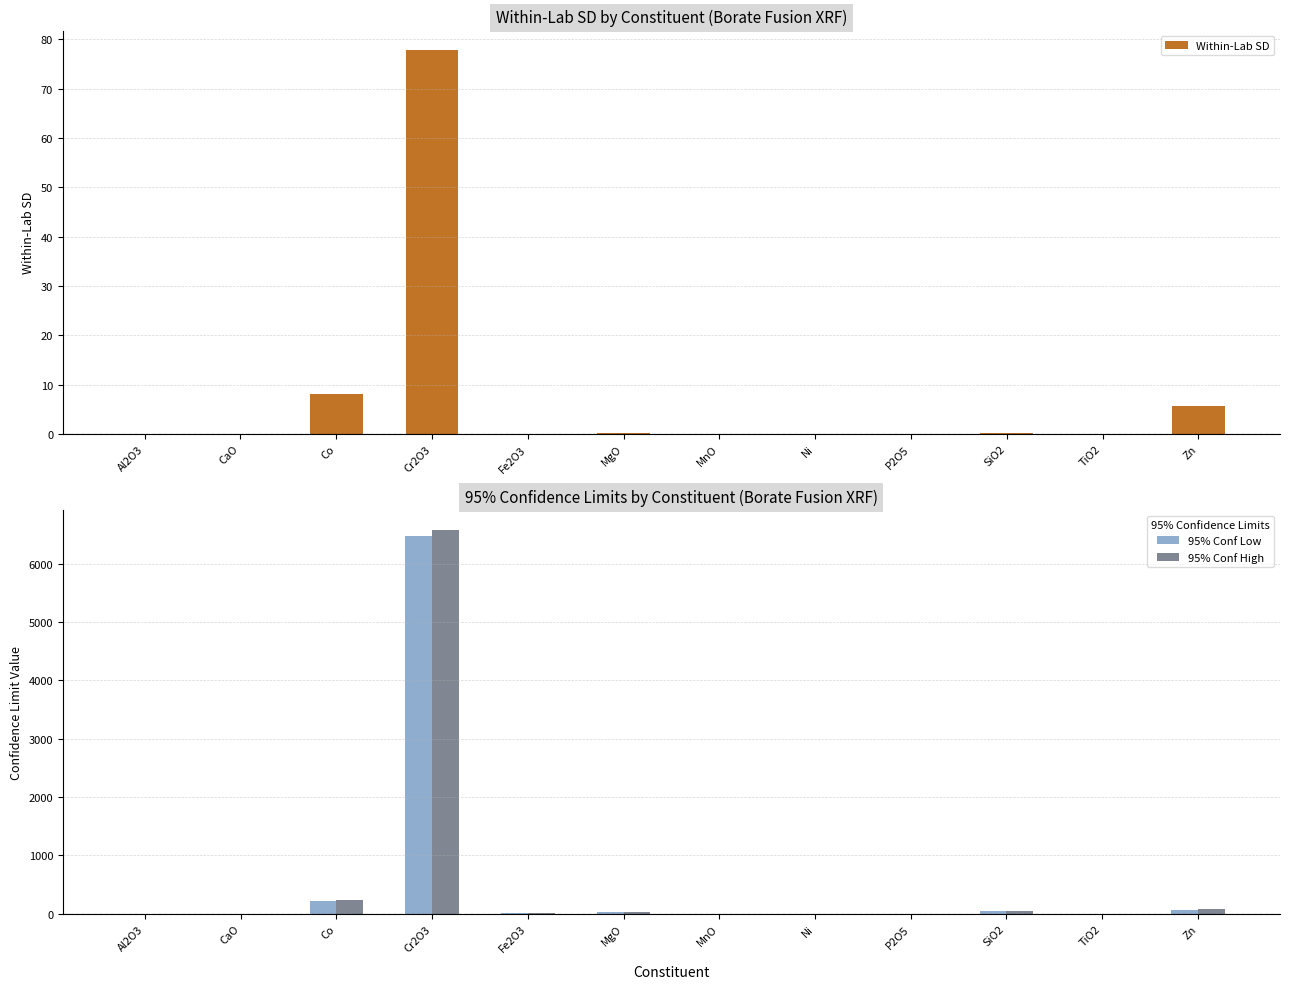

Is it true that Within-Lab SD equals 0.0 at TiO2?

True